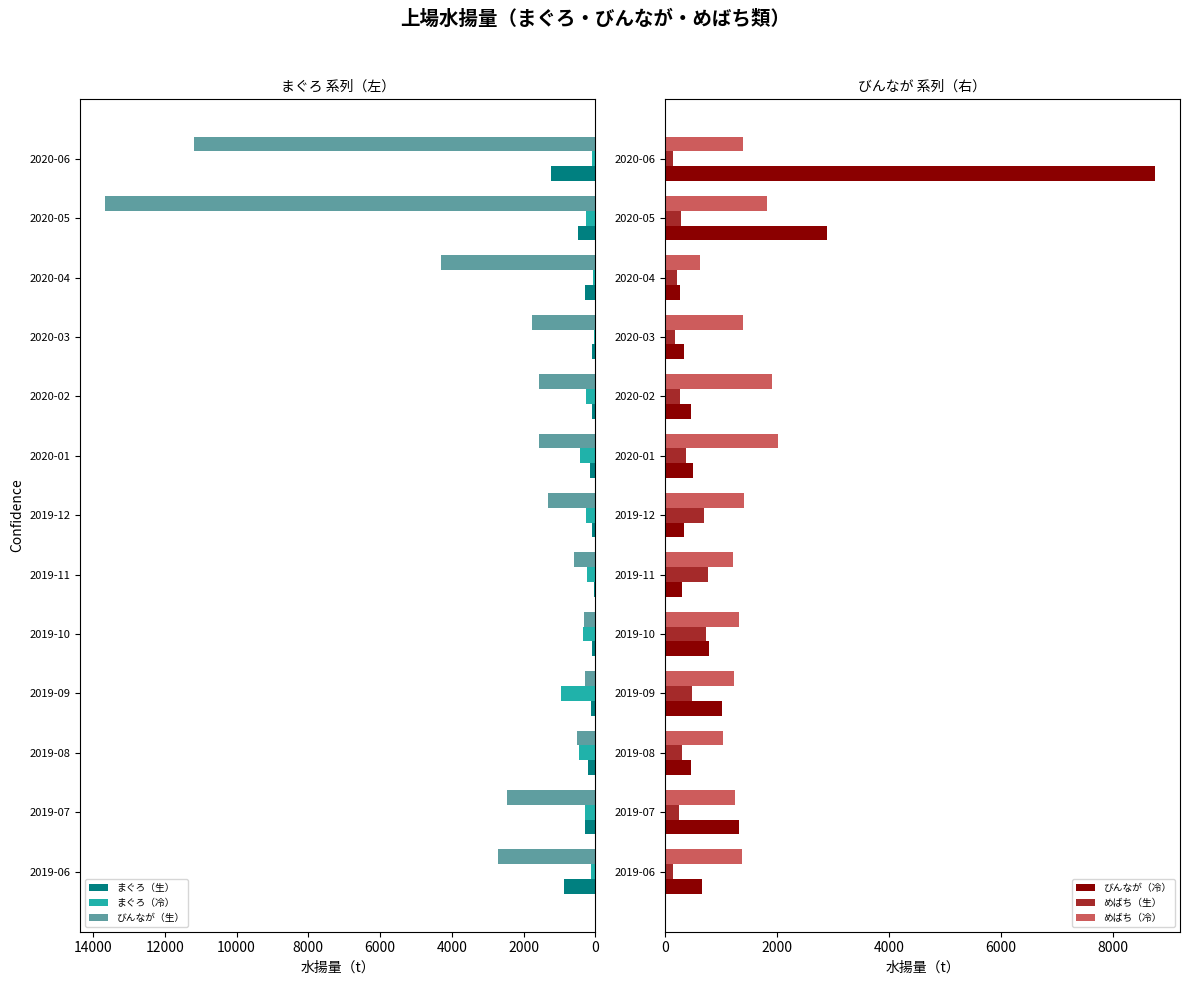

What is the difference between the maximum and minimum values in the まぐろ（冷） series?

935.0